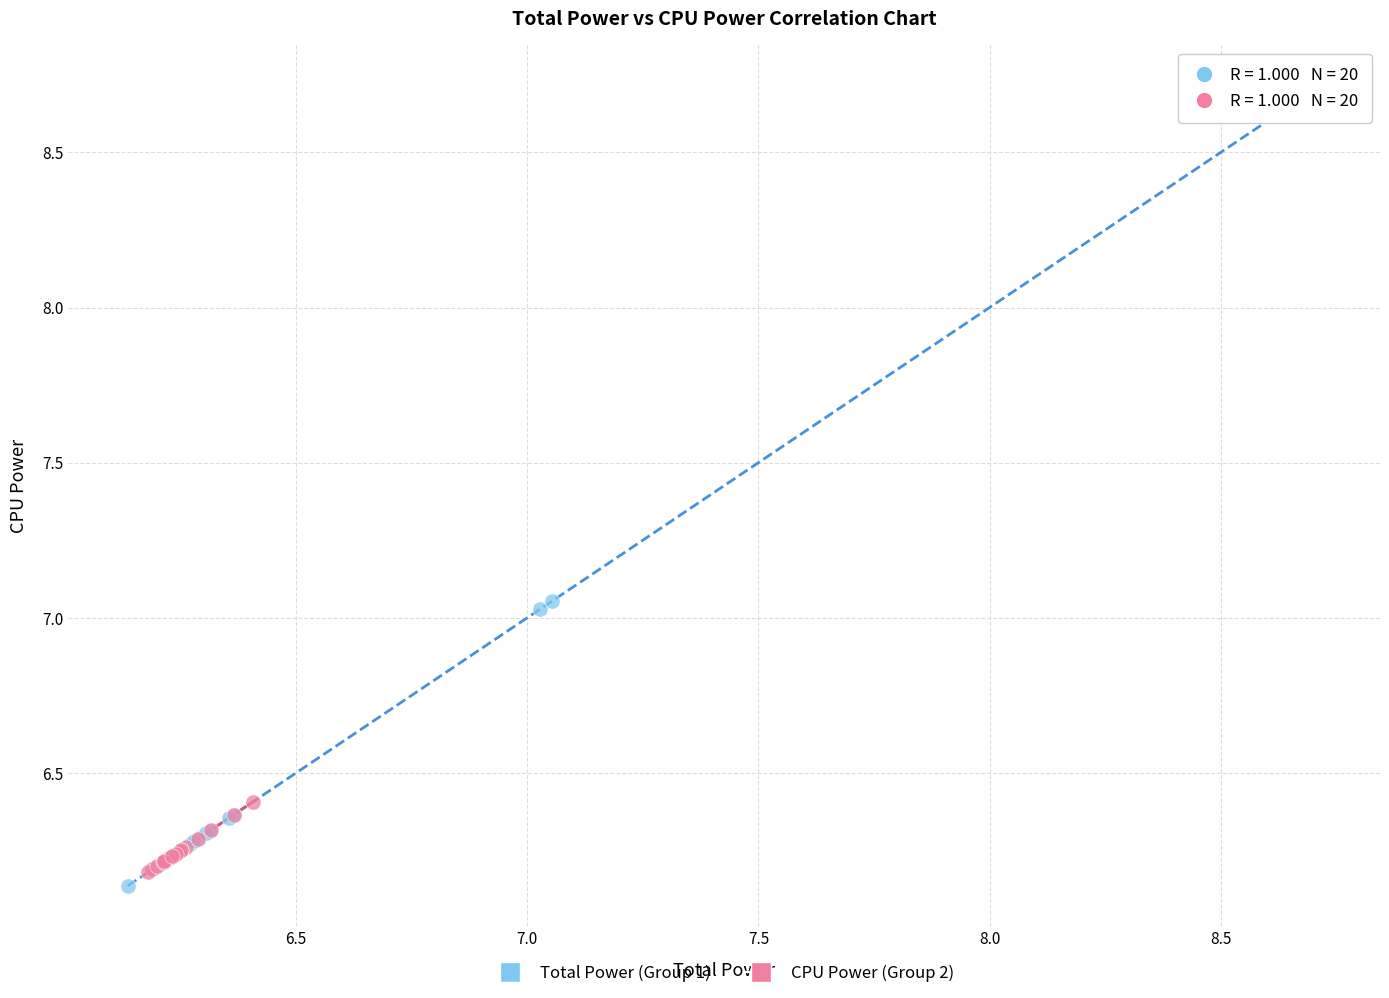

Which series reaches the maximum Y coordinate?

Total Power (Group 1)